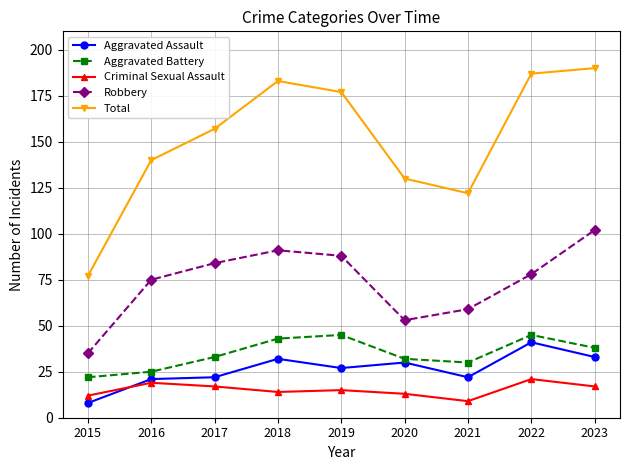

True or false: Robbery and Total cross at least once.

False